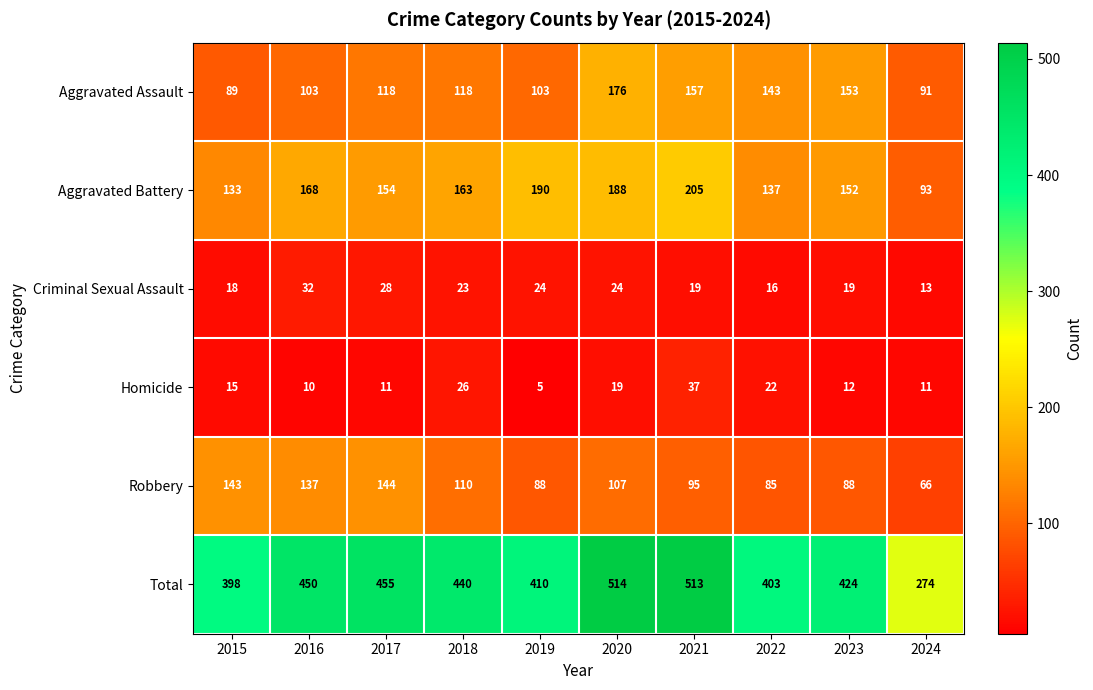

What is the sum of the Aggravated Assault values at 2017 and 2024?

209